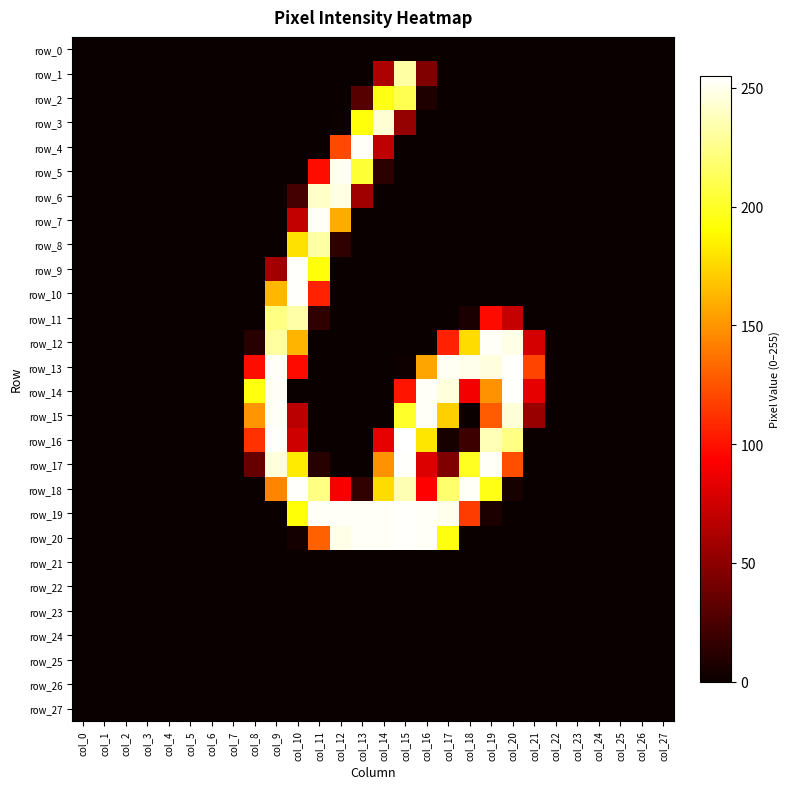

The value of row_1 at col_19 is 0. True or false?

True